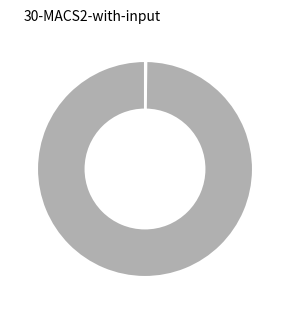

Does any single category account for the majority?

Yes